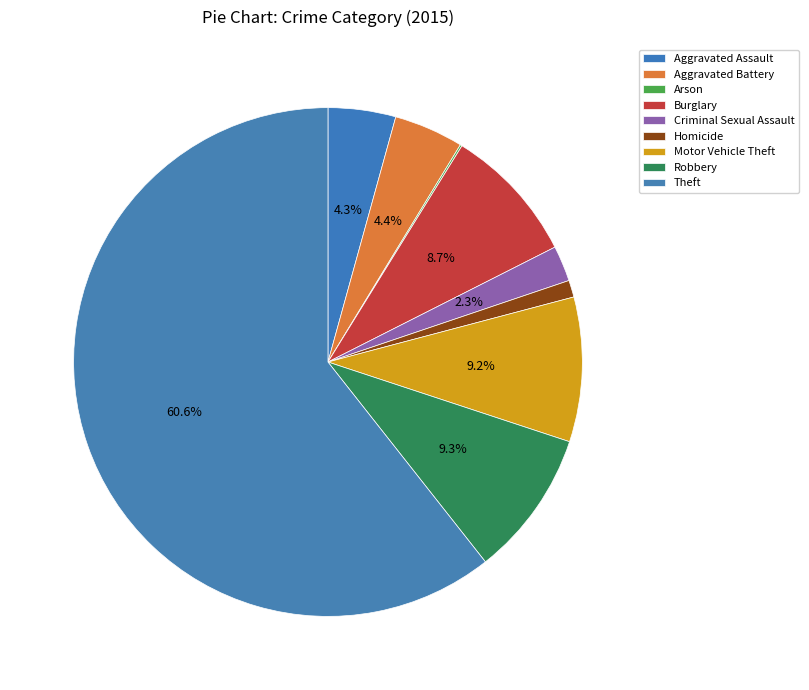

What percentage is the Aggravated Assault slice, to the nearest percent?

4%